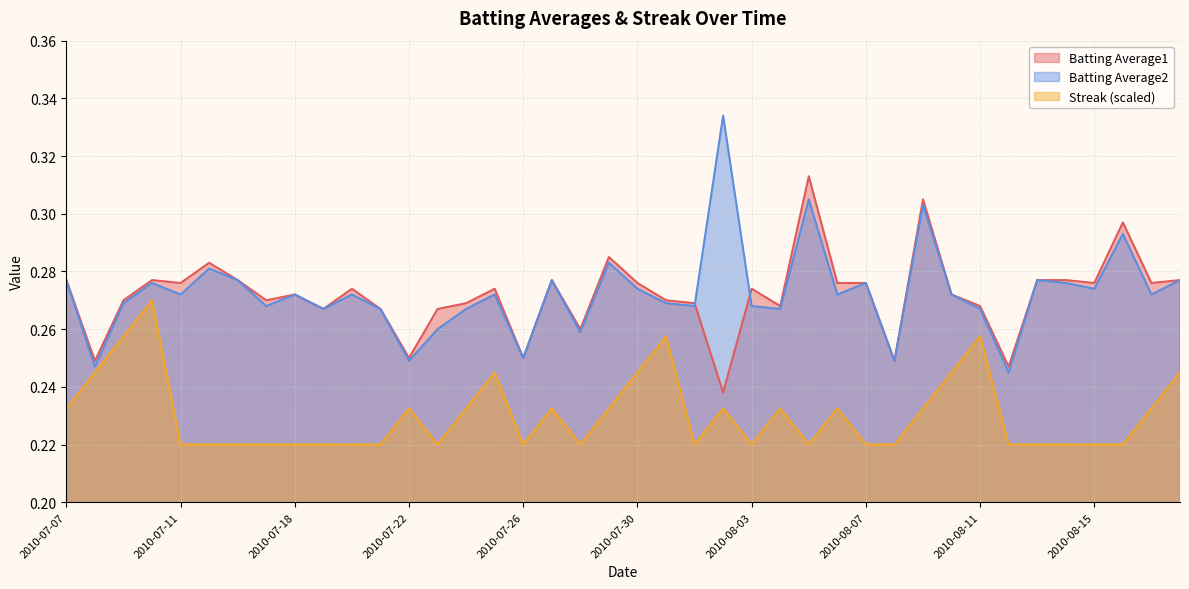

Which series has the largest range (max minus min)?

Batting Average2